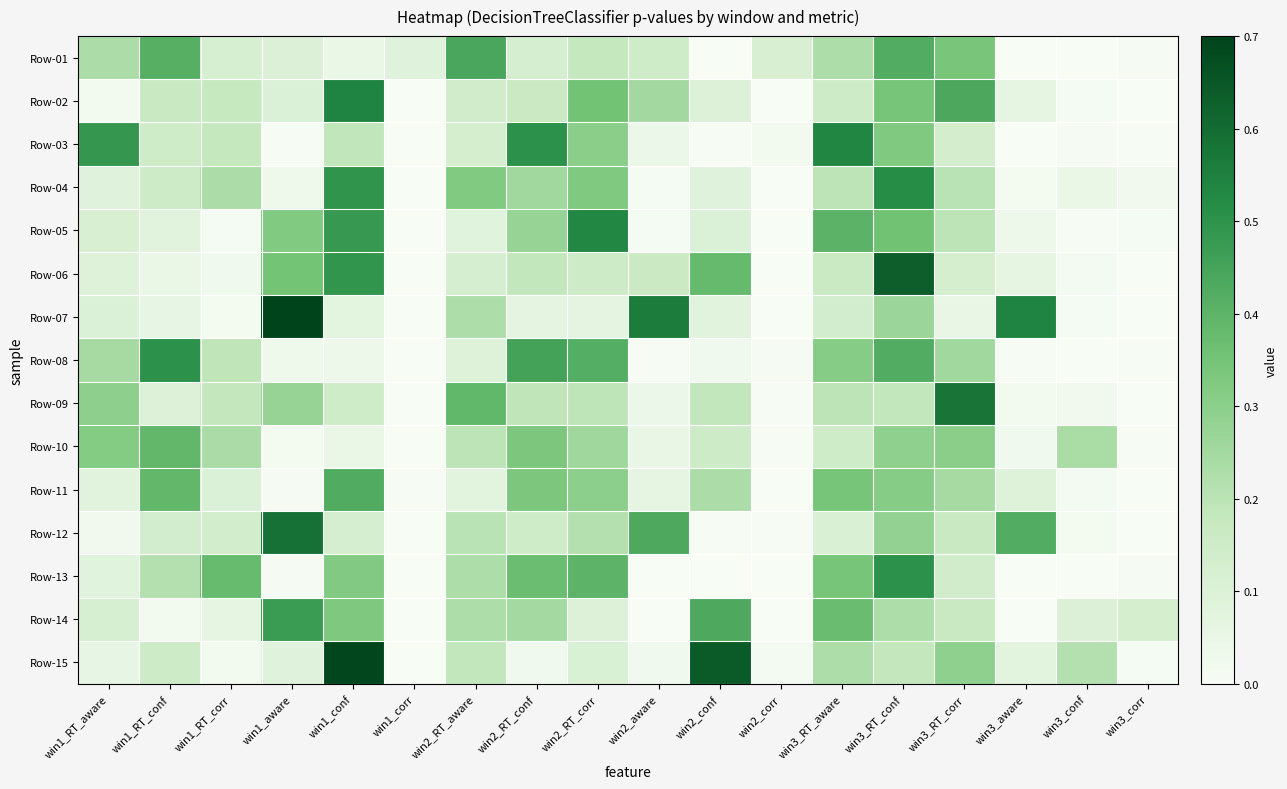

Rank the series at win3_RT_conf from highest to lowest value.

Row-06, Row-04, Row-13, Row-08, Row-01, Row-05, Row-02, Row-03, Row-11, Row-10, Row-12, Row-07, Row-14, Row-09, Row-15